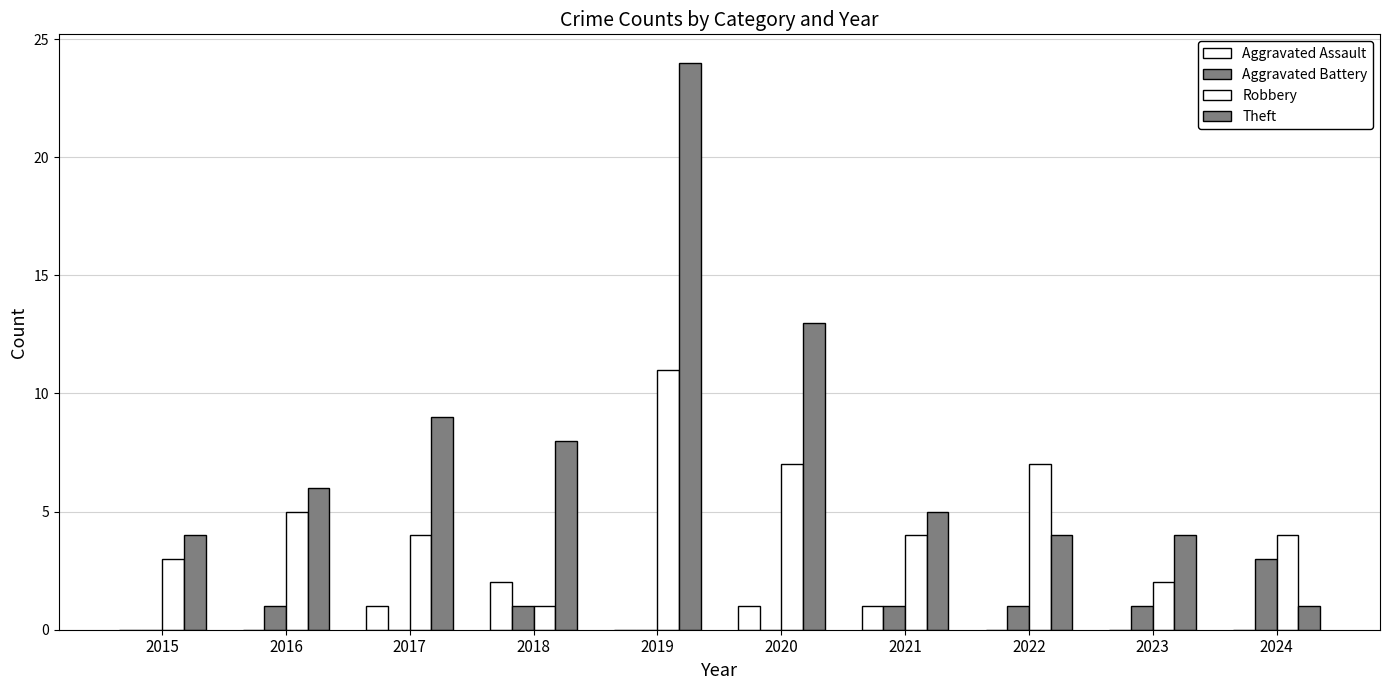

Does the chart contain stacked bars?

No